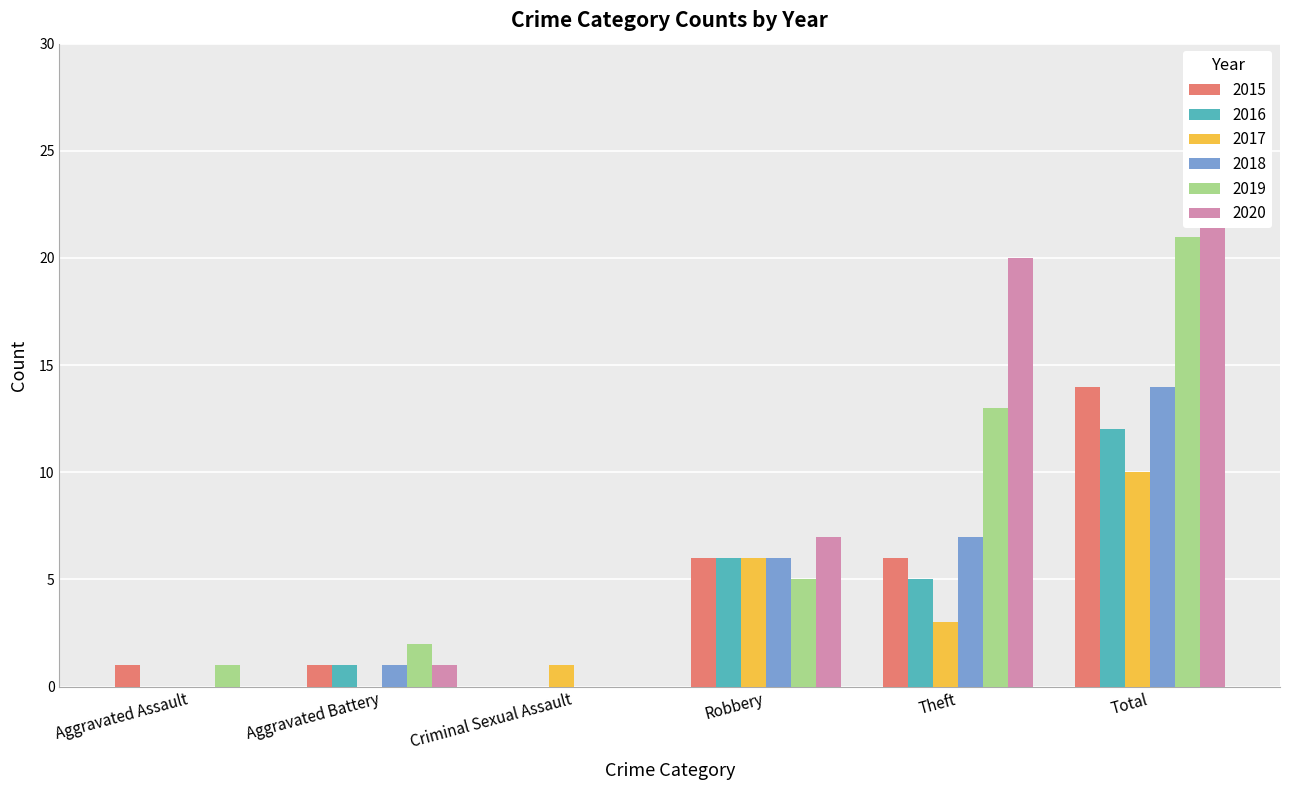

The 2017 series shows -6 at Aggravated Assault. True or false?

False